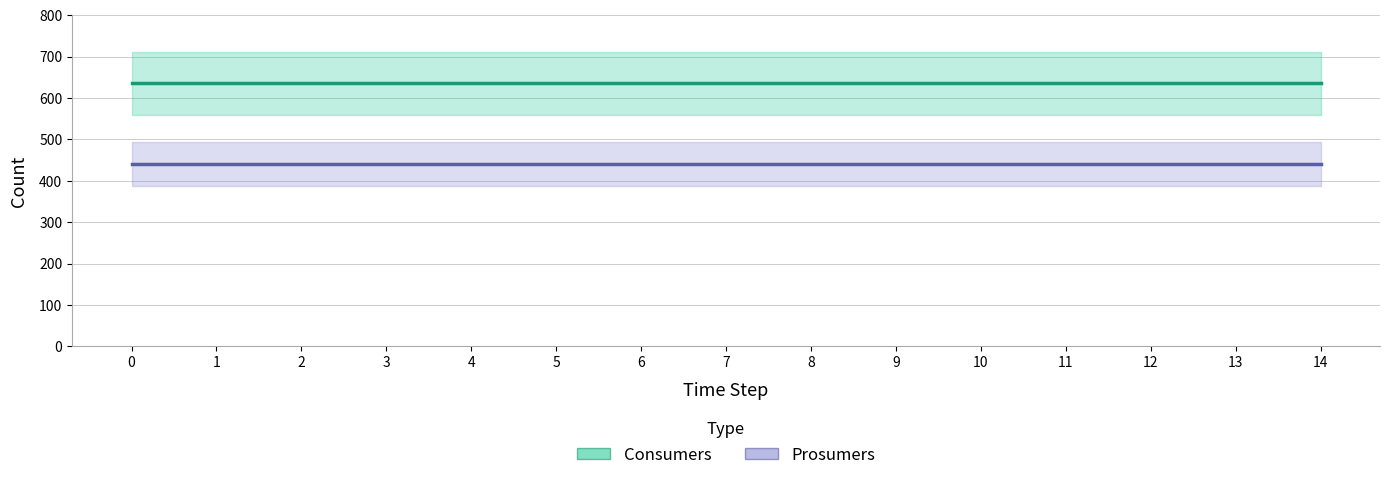

The Prosumers series shows 96 at 12. True or false?

False